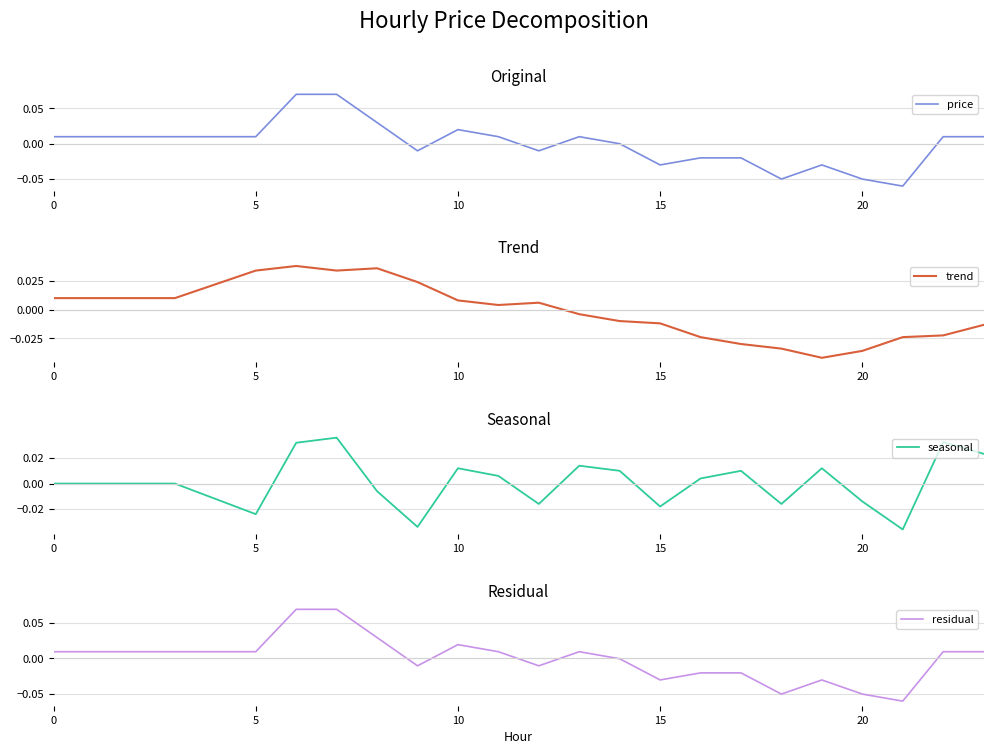

Which series has the largest total across all categories?

seasonal